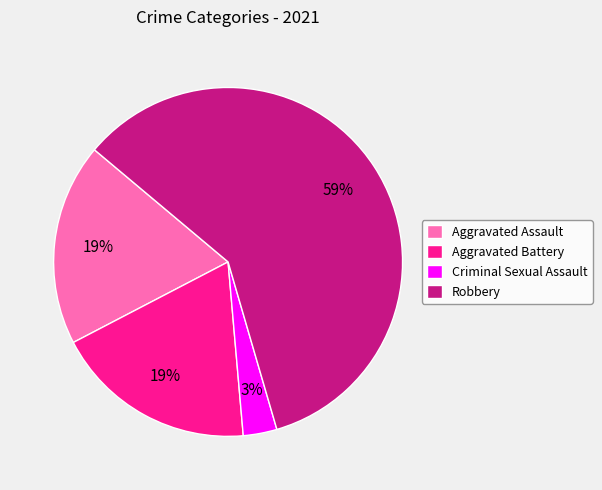

True or false: Robbery accounts for 59% of the total.

True